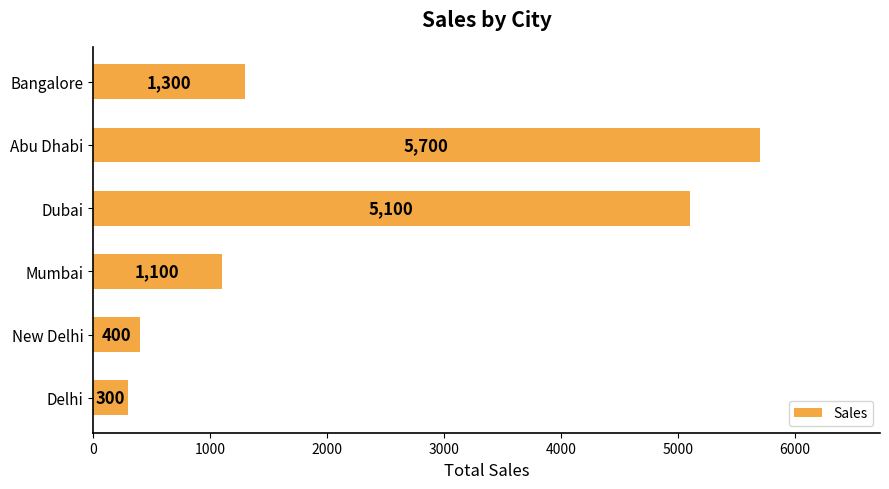

What is the ratio of the value at Dubai to the value at Abu Dhabi?

0.9